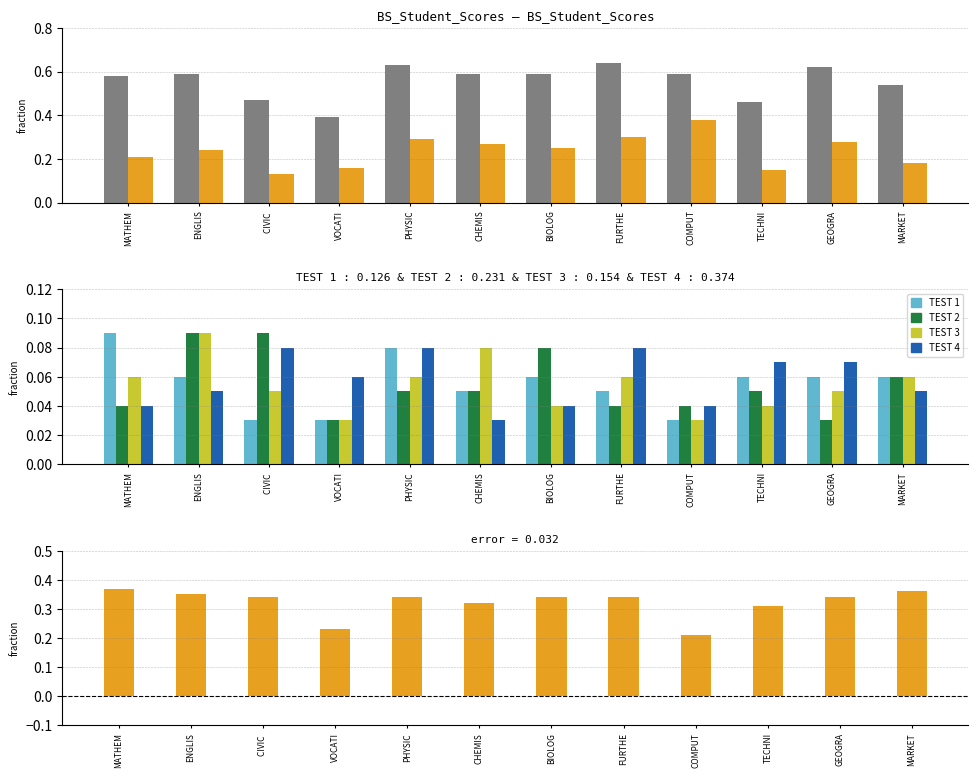

At which category is the sum across all series the highest?

PHYSIC